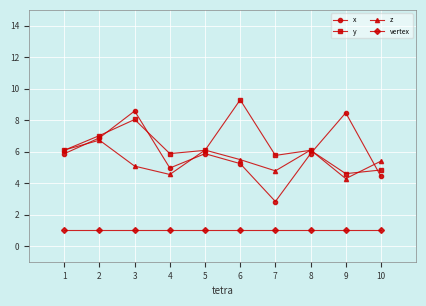

At which label does y reach its peak?

6